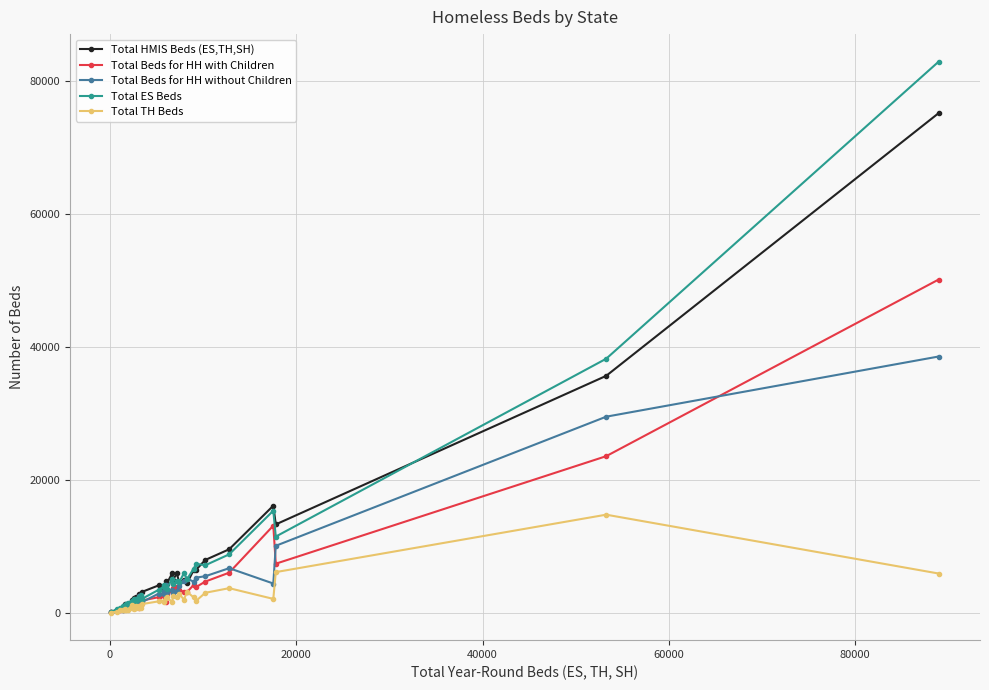

True or false: Total HMIS Beds (ES,TH,SH) has more than 1 interior local peaks.

True